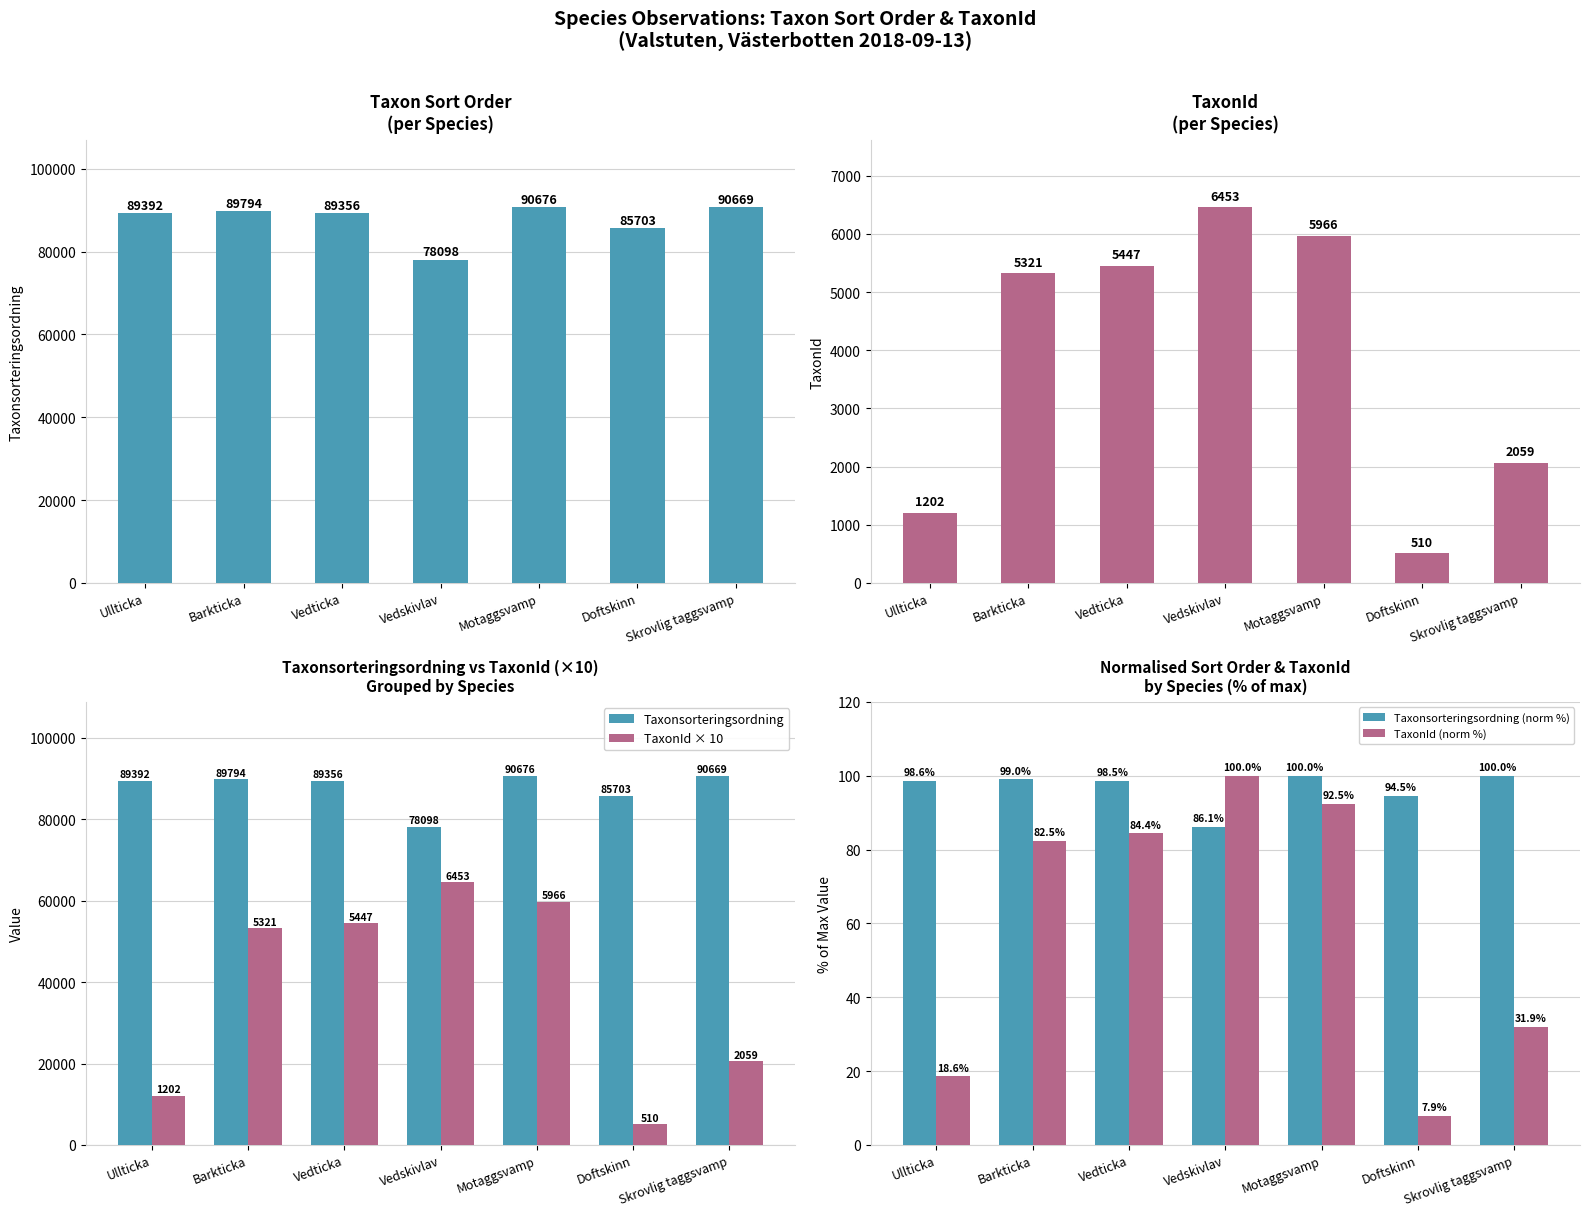

Reading left to right, transcribe all the data shown in this chart.

Taxonsorteringsordning: Ullticka=89392.0	Barkticka=89794.0	Vedticka=89356.0	Vedskivlav=78098.0	Motaggsvamp=90676.0	Doftskinn=85703.0	Skrovlig taggsvamp=90669.0
TaxonId: Ullticka=1202.0	Barkticka=5321.0	Vedticka=5447.0	Vedskivlav=6453.0	Motaggsvamp=5966.0	Doftskinn=510.0	Skrovlig taggsvamp=2059.0
TaxonId × 10: Ullticka=12020.0	Barkticka=53210.0	Vedticka=54470.0	Vedskivlav=64530.0	Motaggsvamp=59660.0	Doftskinn=5100.0	Skrovlig taggsvamp=20590.0
Taxonsorteringsordning (norm %): Ullticka=98.6	Barkticka=99.0	Vedticka=98.5	Vedskivlav=86.1	Motaggsvamp=100.0	Doftskinn=94.5	Skrovlig taggsvamp=100.0
TaxonId (norm %): Ullticka=18.6	Barkticka=82.5	Vedticka=84.4	Vedskivlav=100.0	Motaggsvamp=92.5	Doftskinn=7.9	Skrovlig taggsvamp=31.9